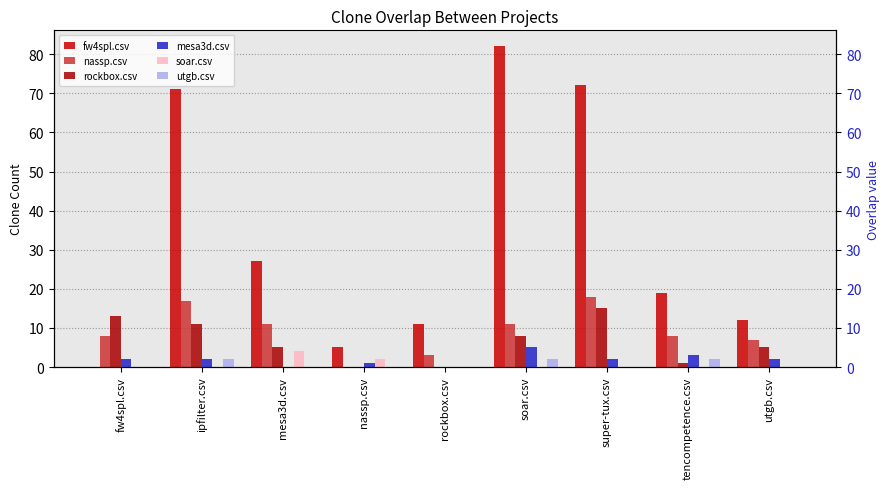

True or false: soar.csv has a value of 0 at tencompetence.csv.

True